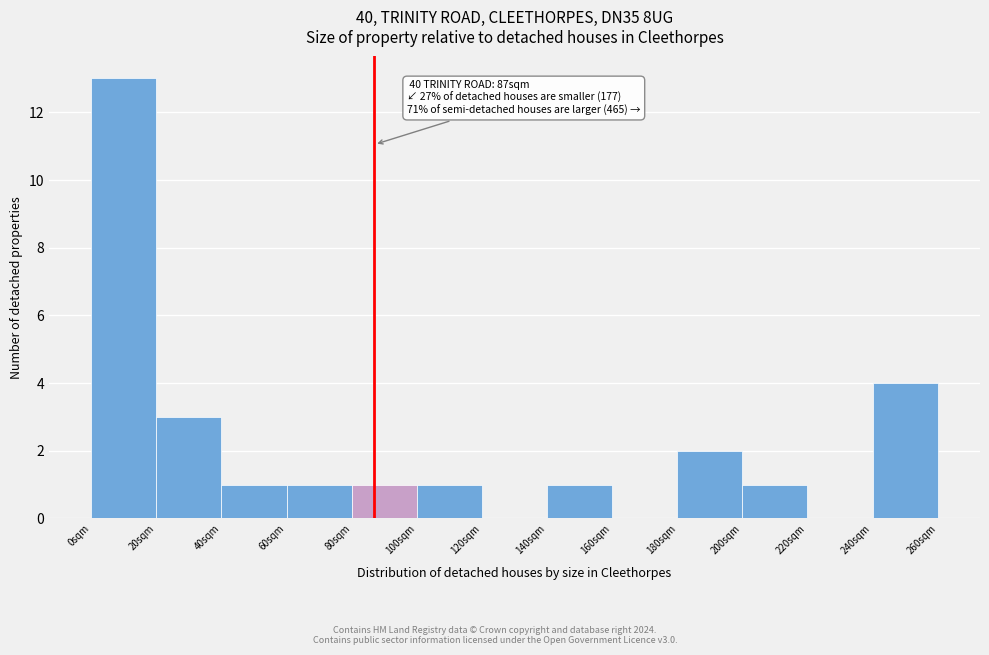

Which range on the x-axis has the tallest bar?

0 to 20